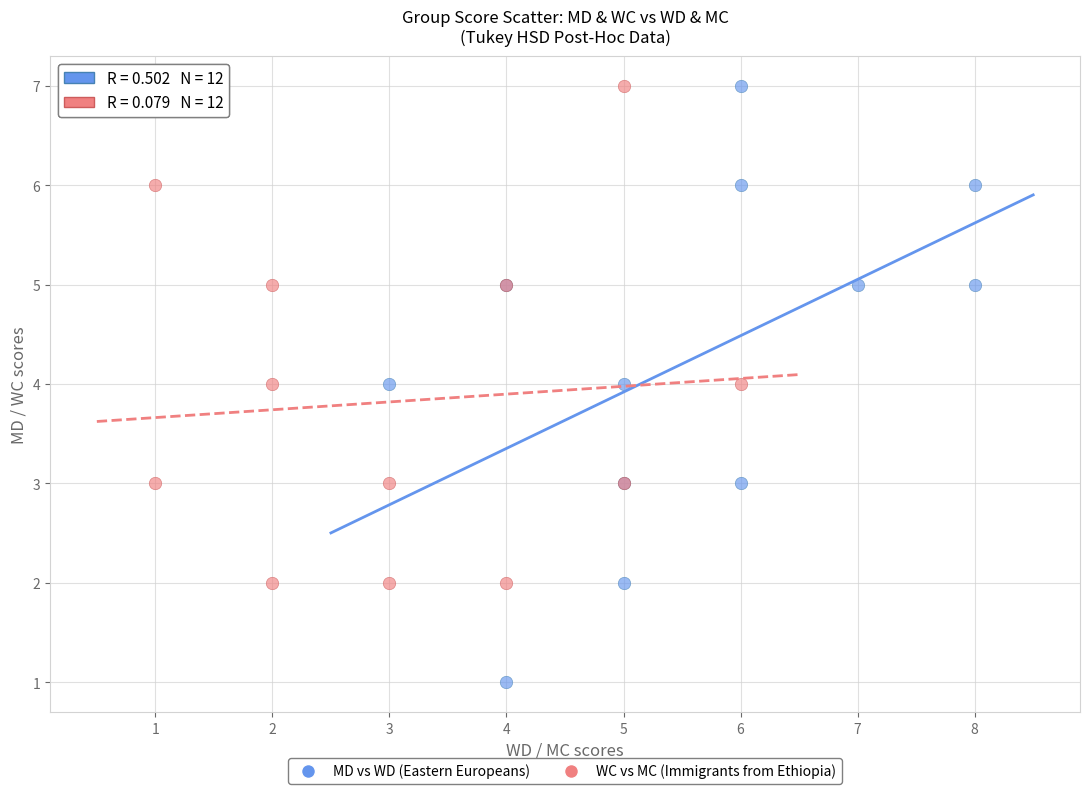

Which series has the largest Y range (max minus min)?

MD vs WD (Eastern Europeans)